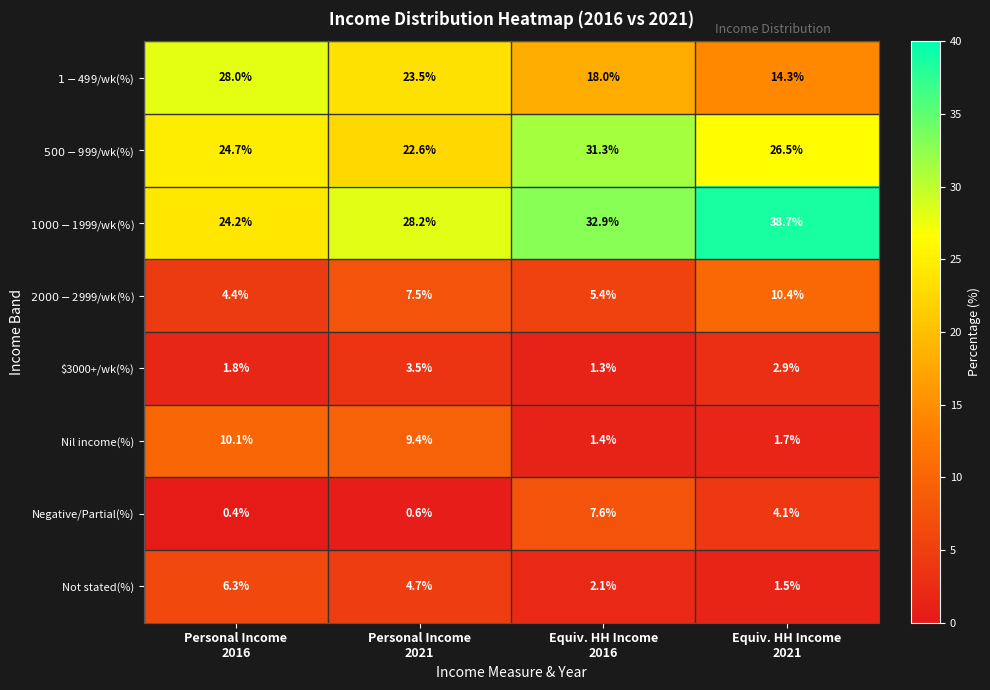

What is the maximum value shown in the chart?

38.7